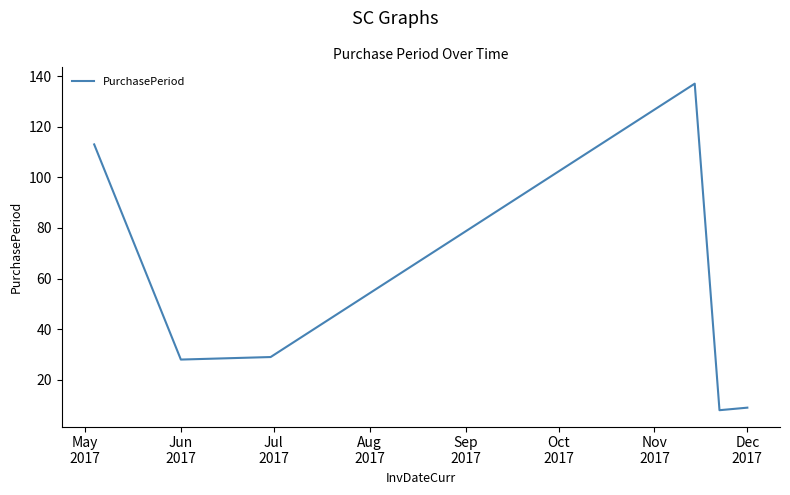

True or false: there are more than 1 points higher than both neighbors.

False